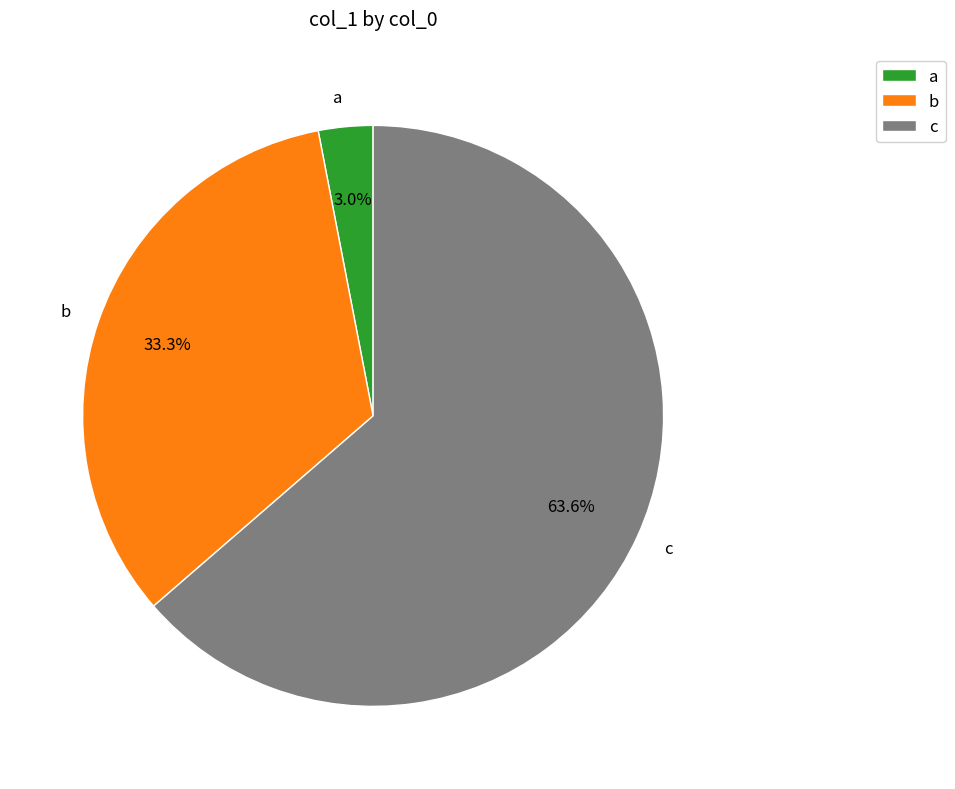

To the nearest percent, what portion does c represent?

64%